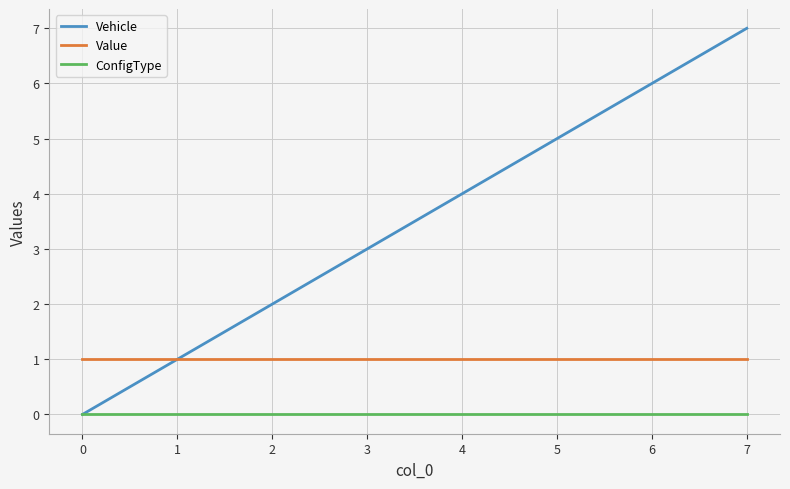

List the labels in order of Vehicle value, largest first.

7, 6, 5, 4, 3, 2, 1, 0